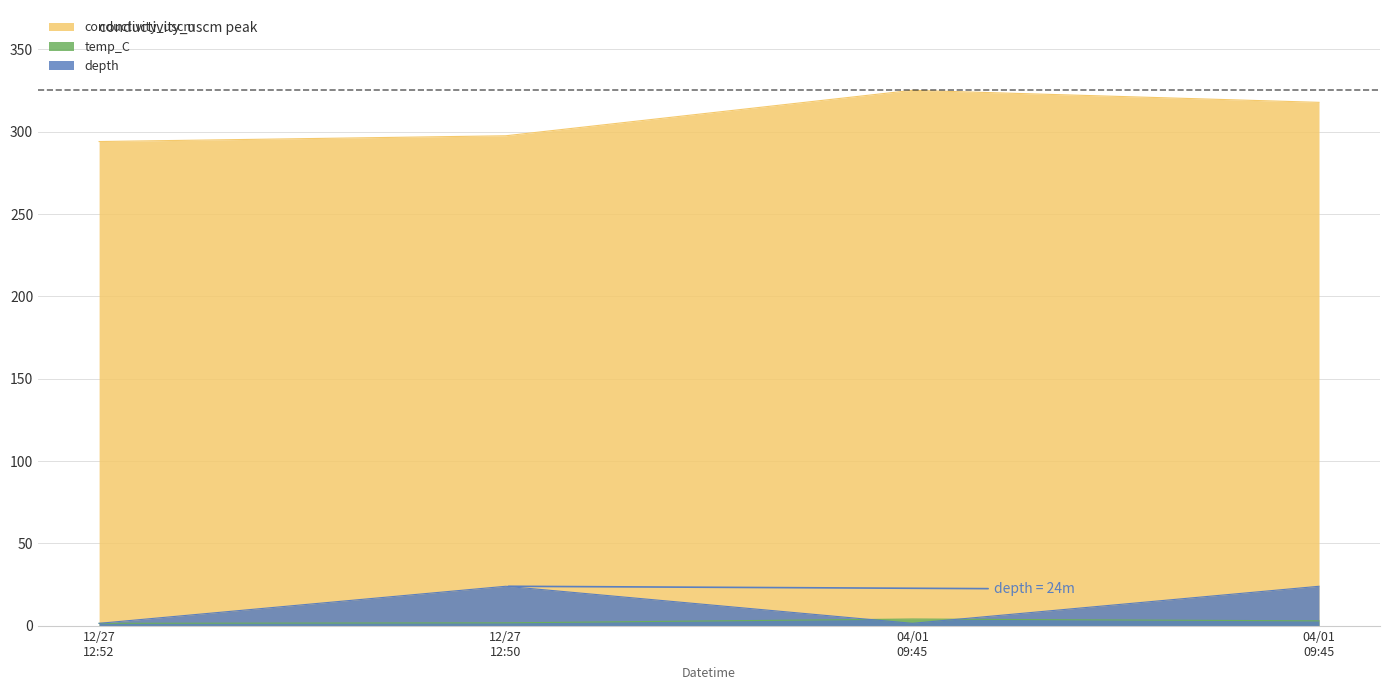

Where is depth nearest to the value 12?

12/27 12:52